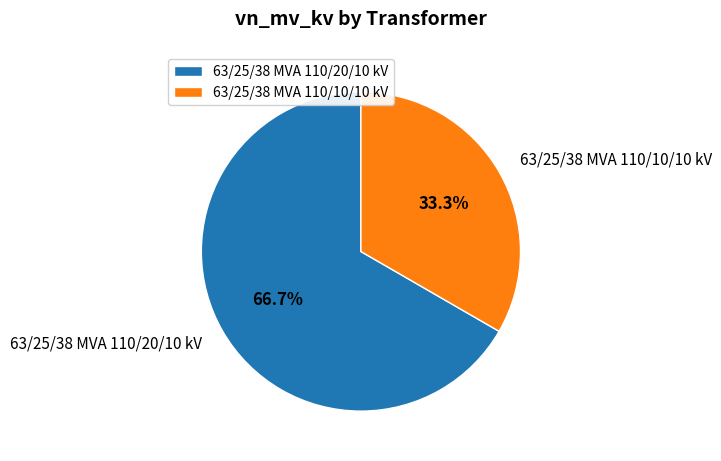

Between 63/25/38 MVA 110/20/10 kV and 63/25/38 MVA 110/10/10 kV, which is larger?

63/25/38 MVA 110/20/10 kV